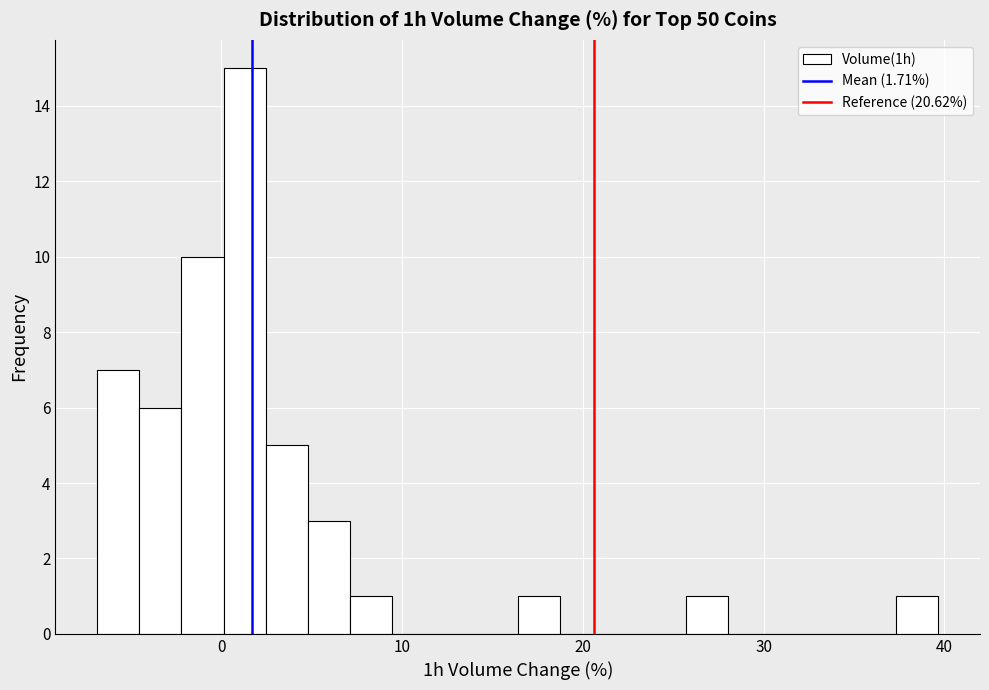

Around what value on the x-axis is the tallest bar? Give the approximate position of its centre, as read against the axis.

1